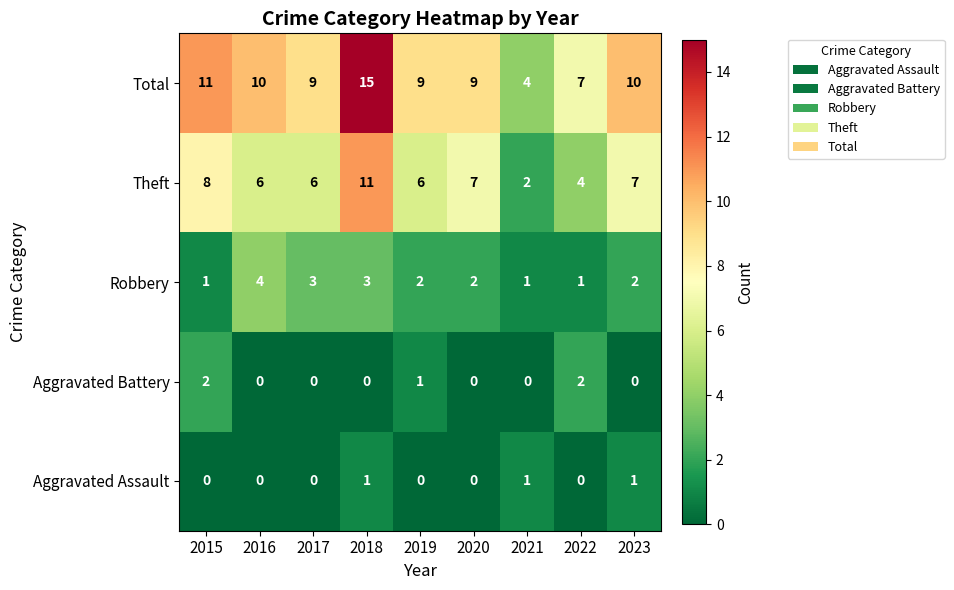

At which category is the sum across all series the highest?

2018